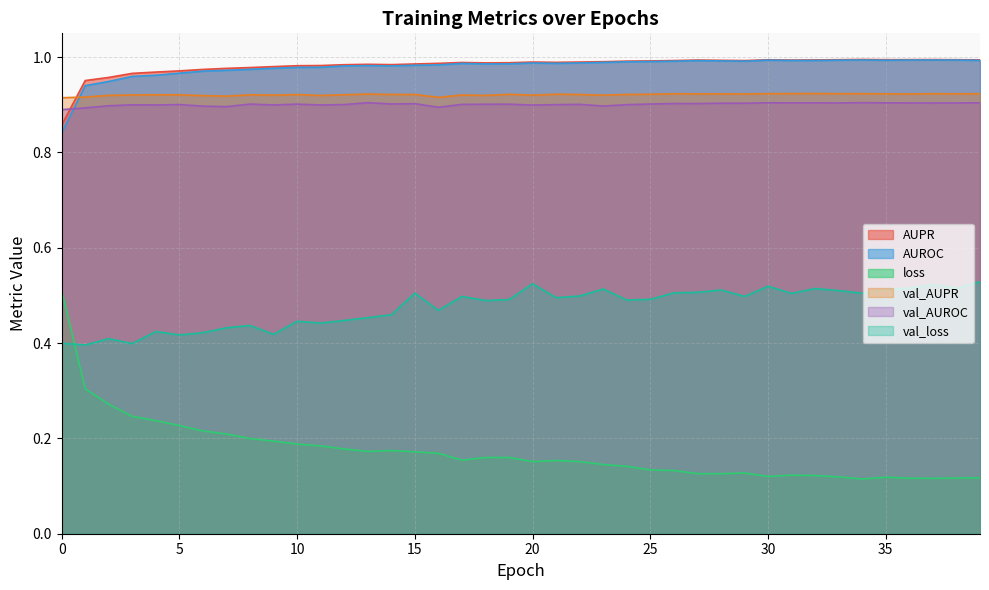

The value of val_loss at 24 is 0.2. True or false?

False